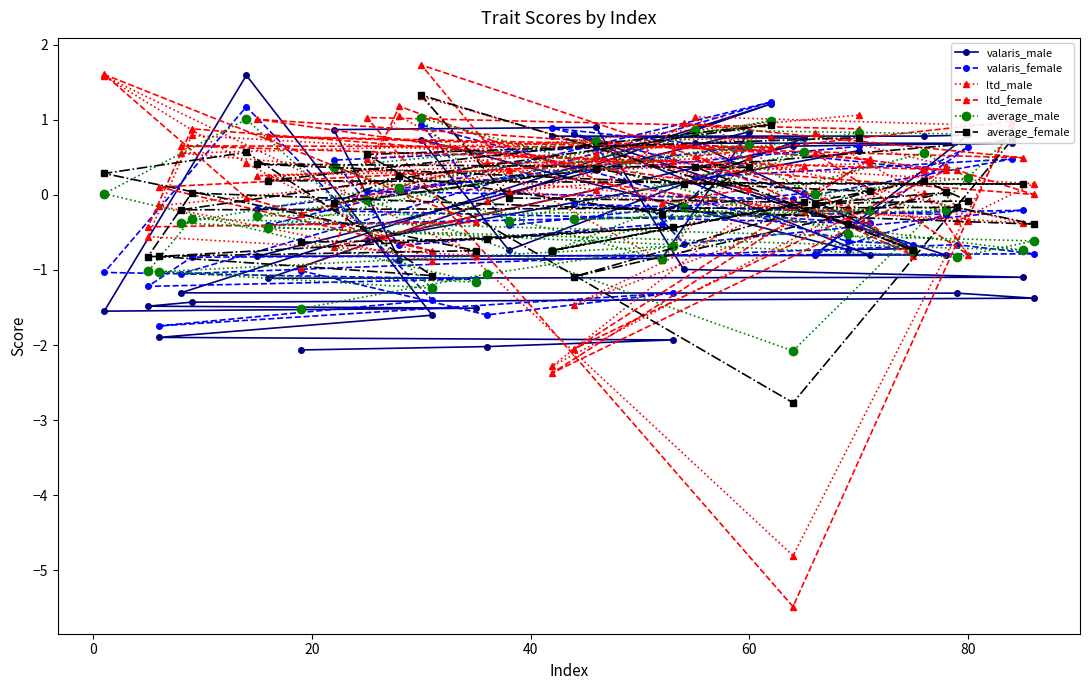

What is the greatest value displayed?

1.7